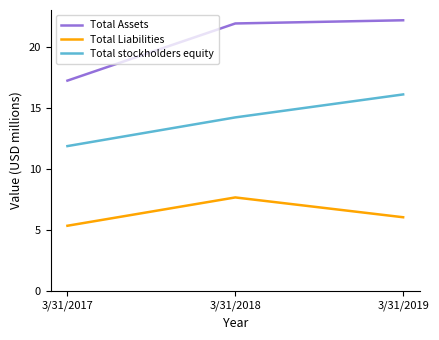

Reading left to right, list all the values displayed in this chart.

Total Assets: 17.3	22.0	22.2
Total Liabilities: 5.4	7.7	6.1
Total stockholders equity: 11.9	14.3	16.1